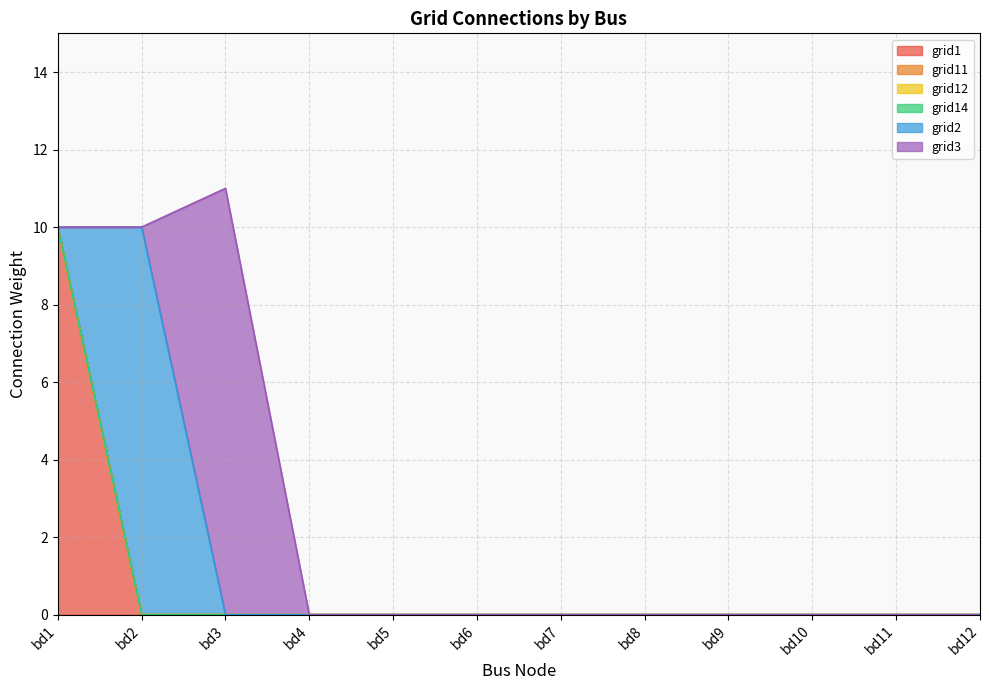

Is the value of grid12 at bd3 greater than the value of grid3 at bd10?

No